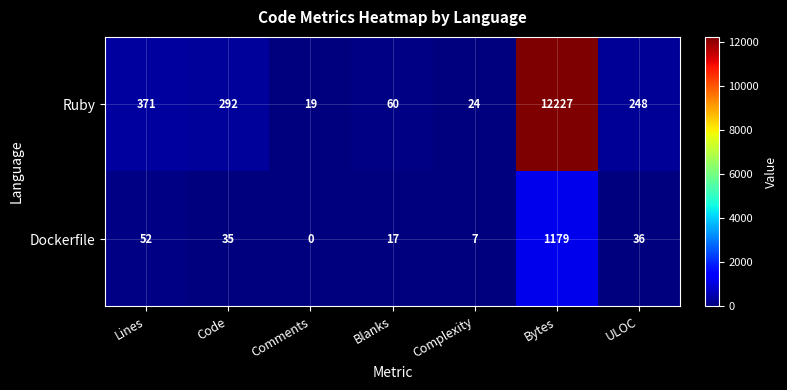

True or false: Dockerfile has a value of 8 at Blanks.

False